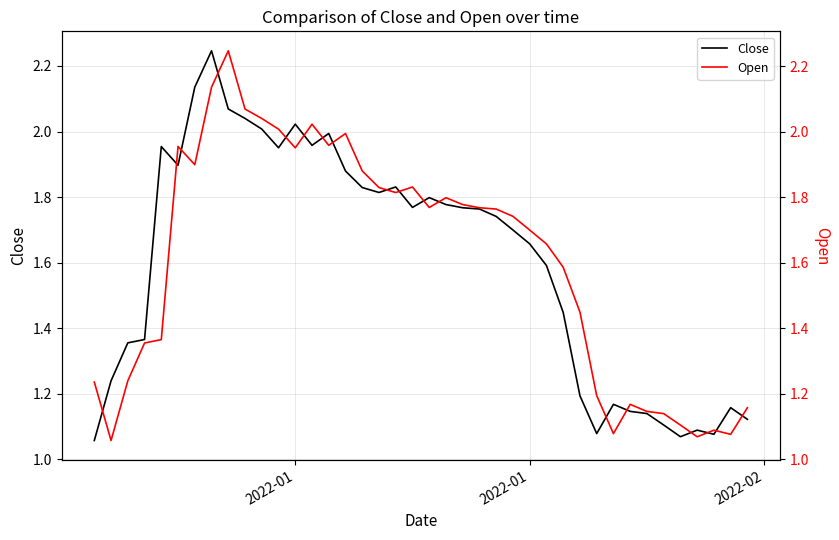

What is the spread (max minus min) of values at 2022-01?

0.2